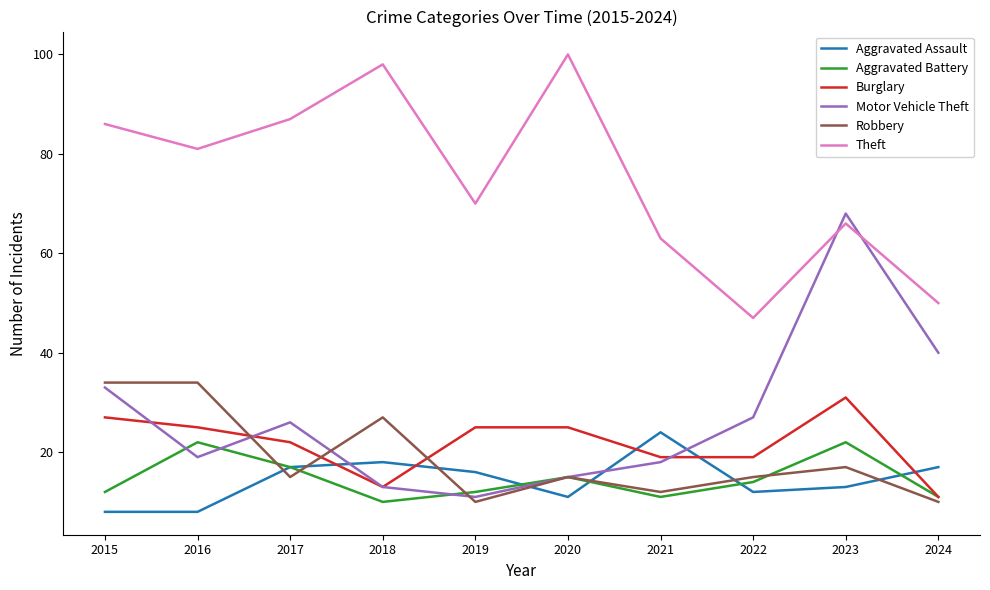

At 2022, list the series in order from smallest to largest.

Aggravated Assault, Aggravated Battery, Robbery, Burglary, Motor Vehicle Theft, Theft